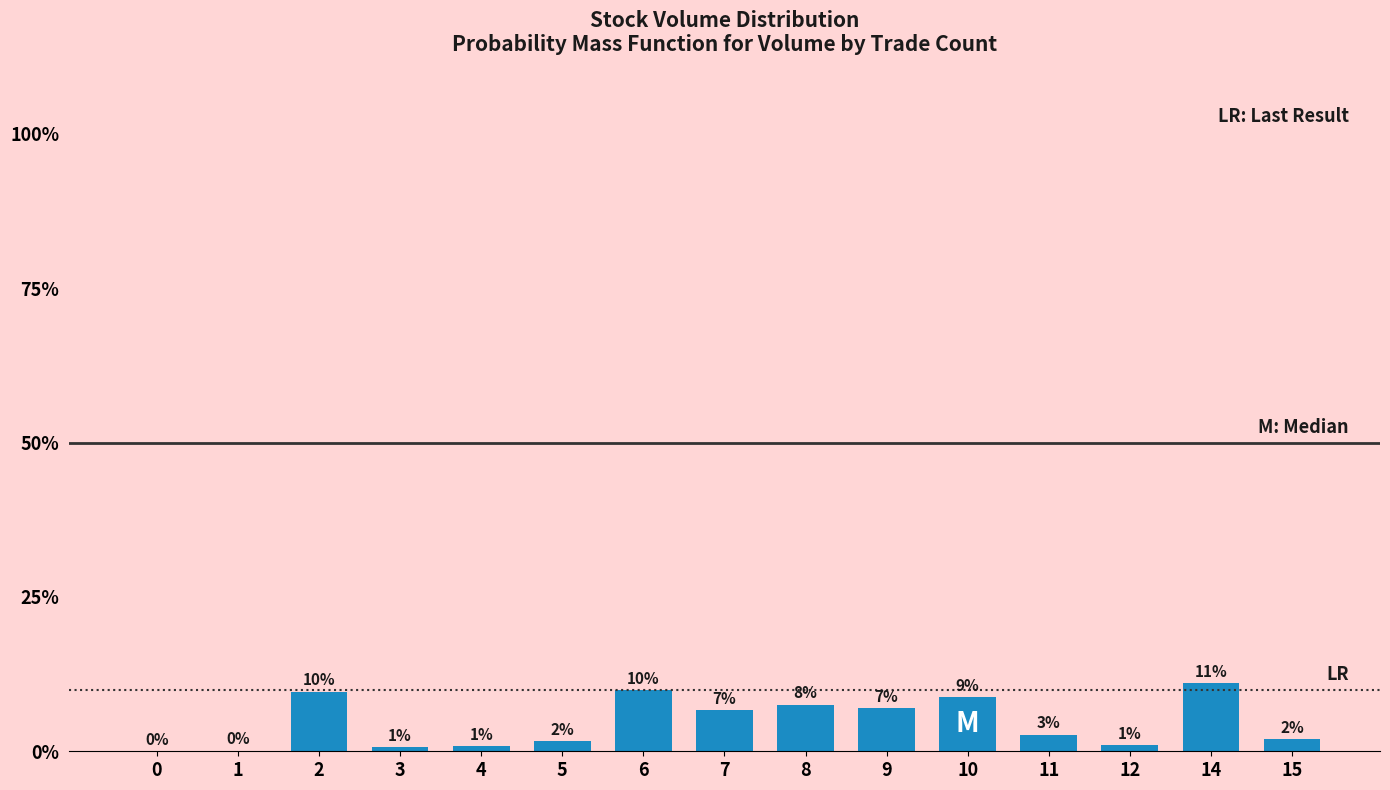

What is the value of the 7th bar from the left?

9.9